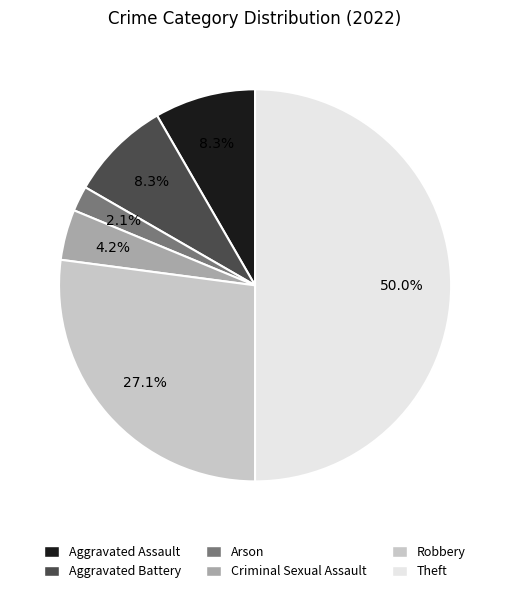

Which category has the smallest portion of the pie?

Arson